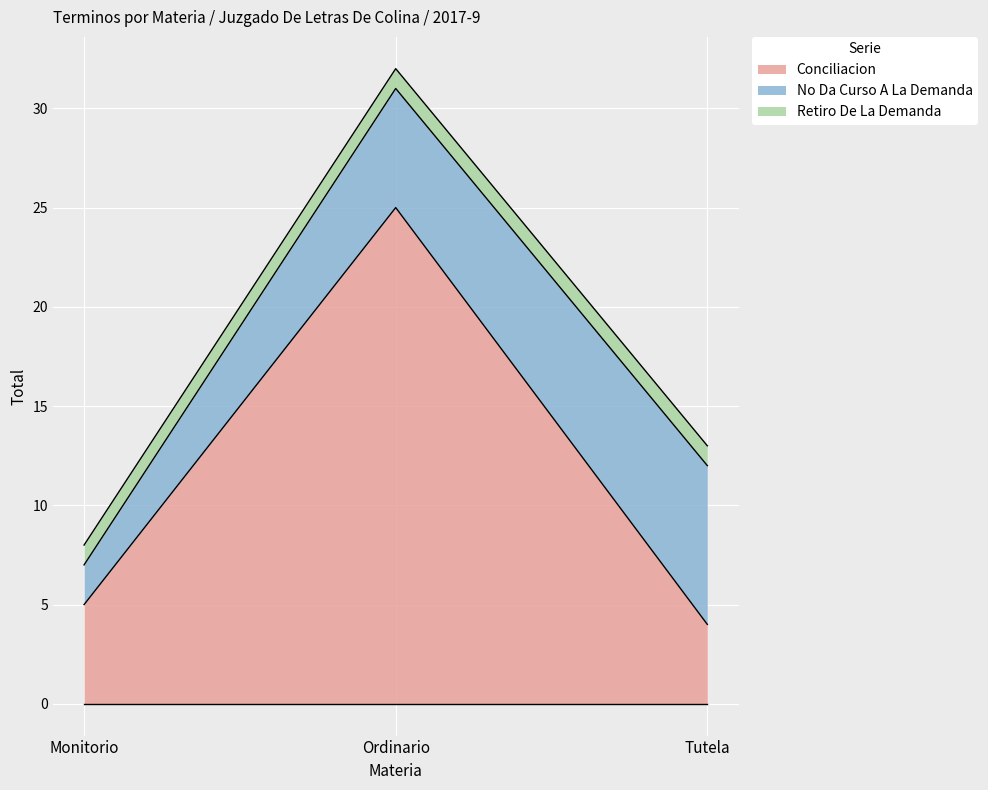

What is the highest value of the Retiro De La Demanda series?

1